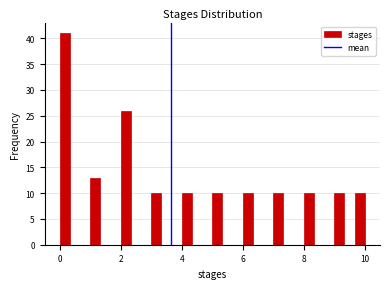

Read against the x-axis, roughly where is the centre of the tallest bar?

0.2